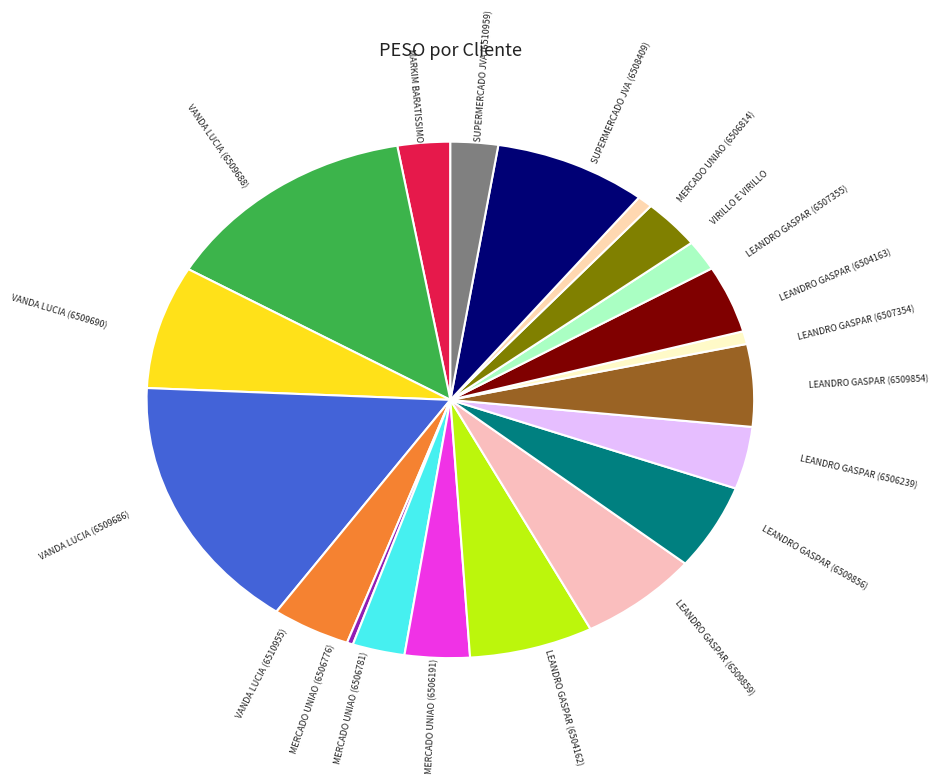

How many segments does this pie chart have?

20